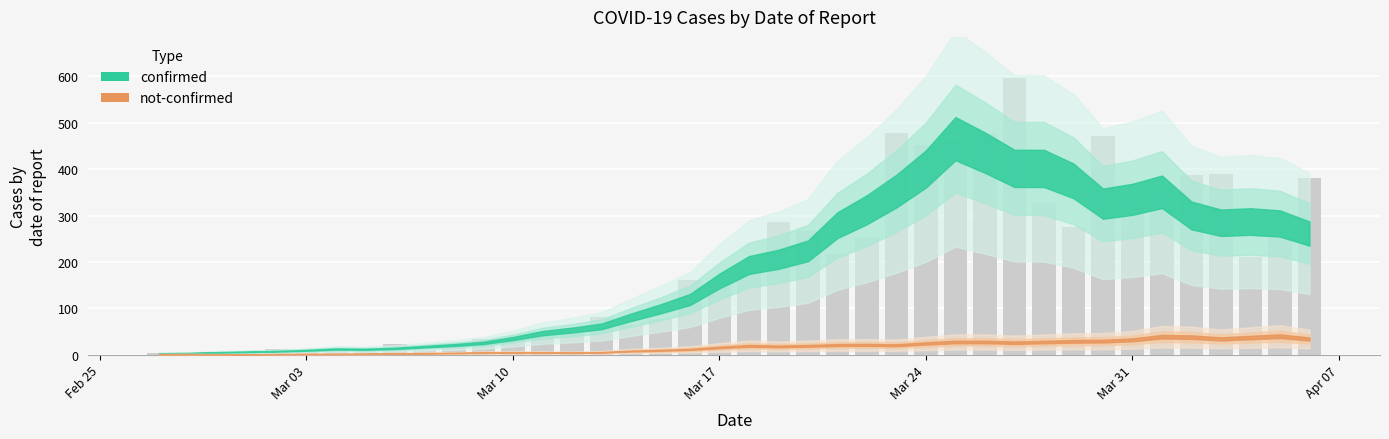

What is the greatest value displayed?

596